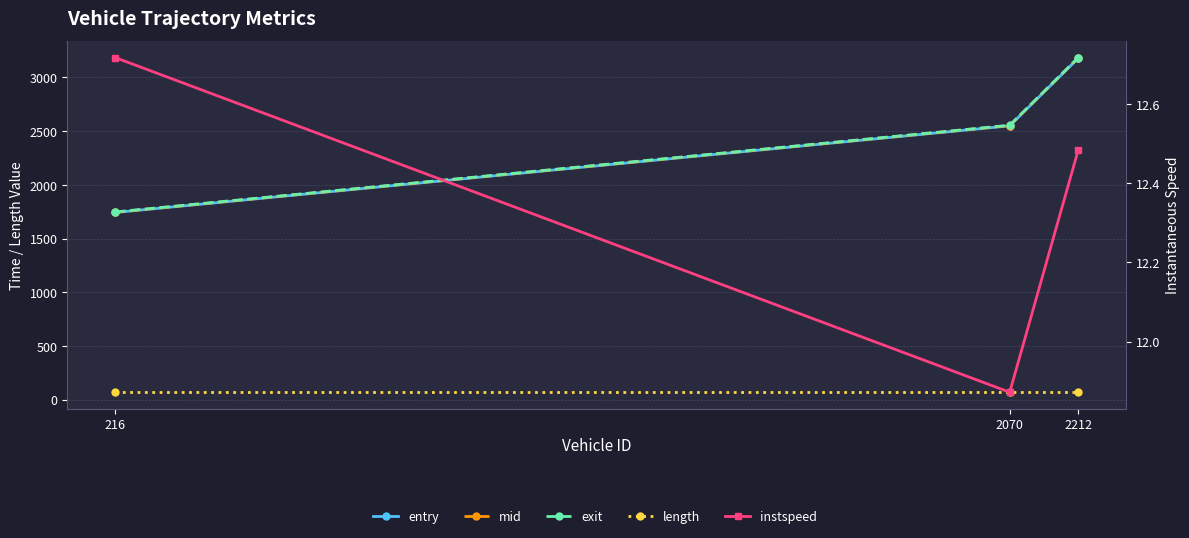

Which category has the lowest value in the exit series?

216